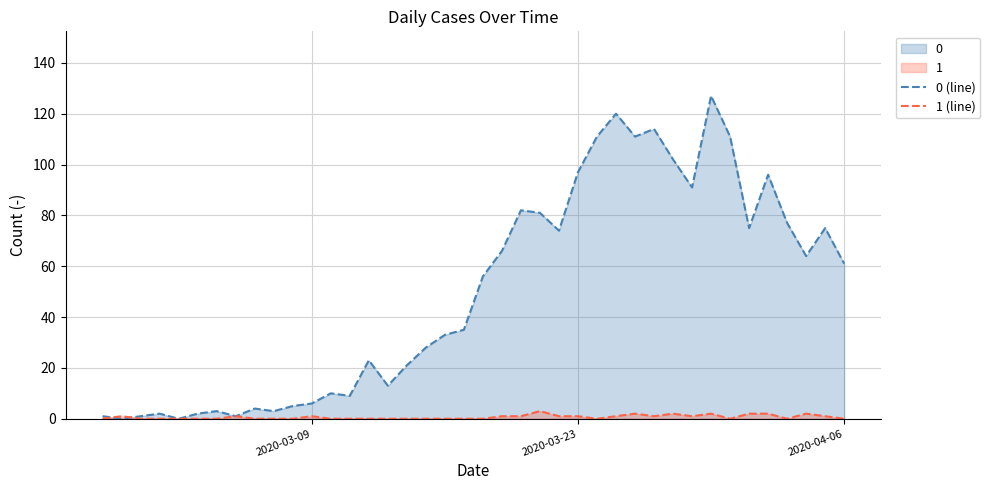

List the series in order of their peak value, highest first.

0 (line), 1 (line)